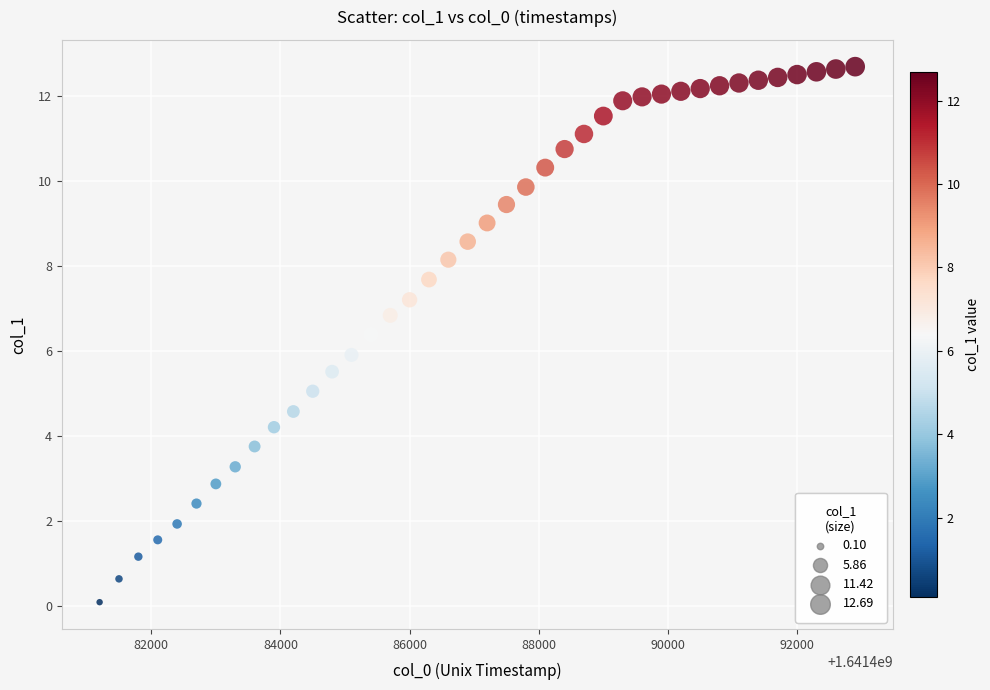

What is the range of X values (max minus min)?

11700.0